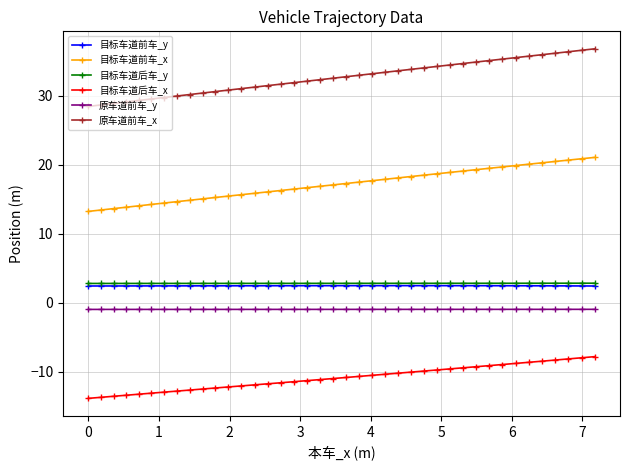

Which series has the largest total across all categories?

原车道前车_x